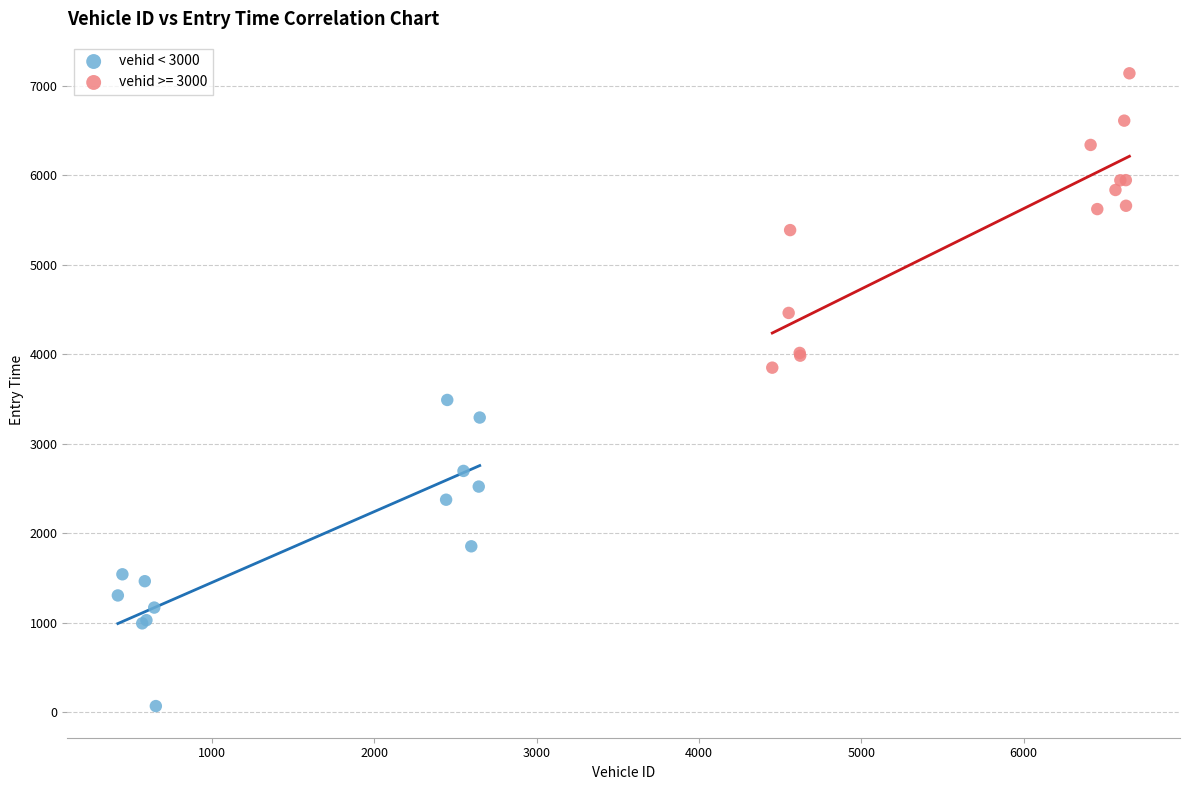

Which series reaches the maximum Y coordinate?

vehid >= 3000